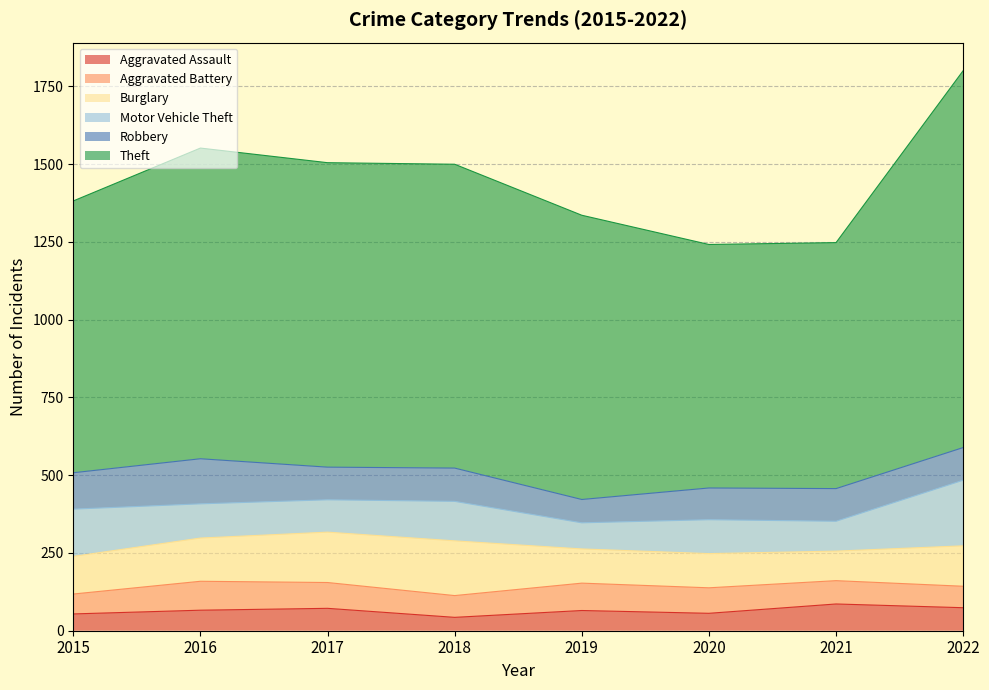

What is the spread (max minus min) of values at 2016?

933